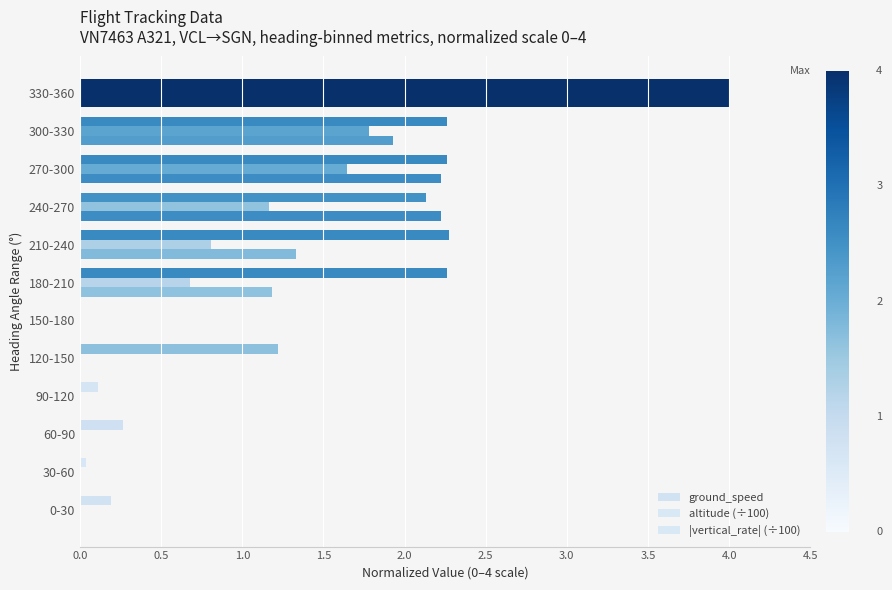

Count the number of data series in this chart.

3